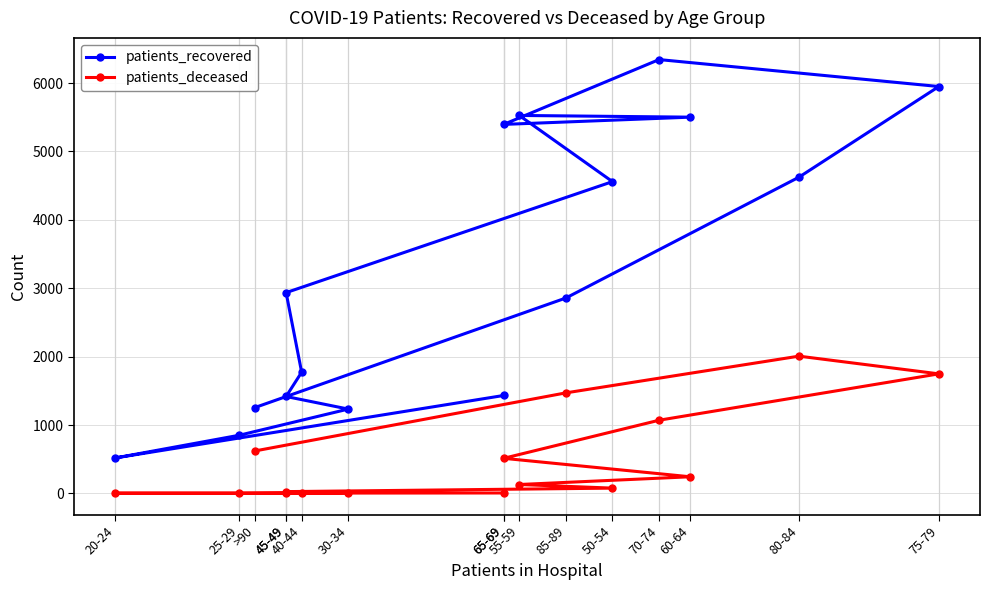

What is the difference between the second highest and minimum values in the patients_deceased series?

1746